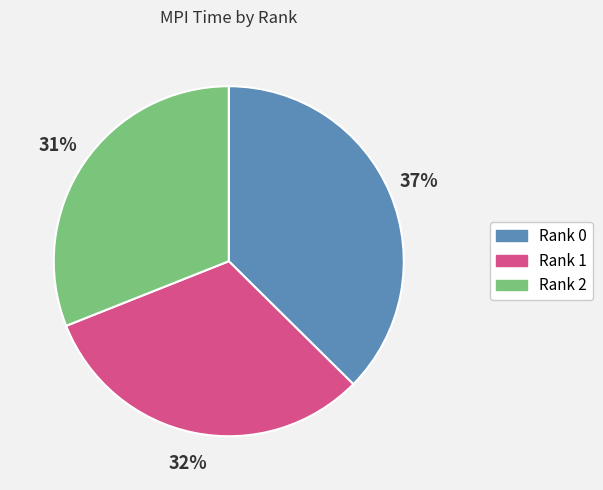

How many slices are in this pie chart?

3